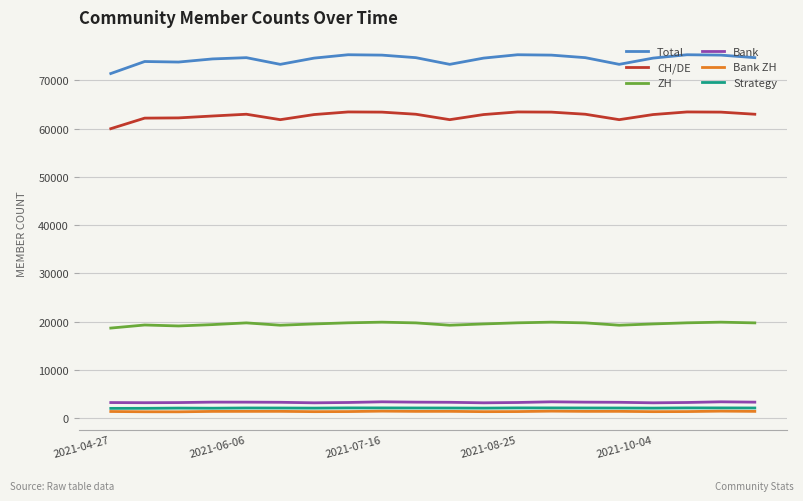

Which series has the largest range (max minus min)?

Total